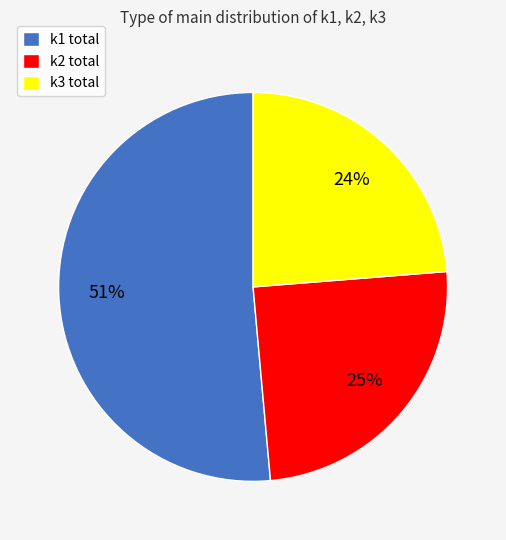

How many slices are in this pie chart?

3